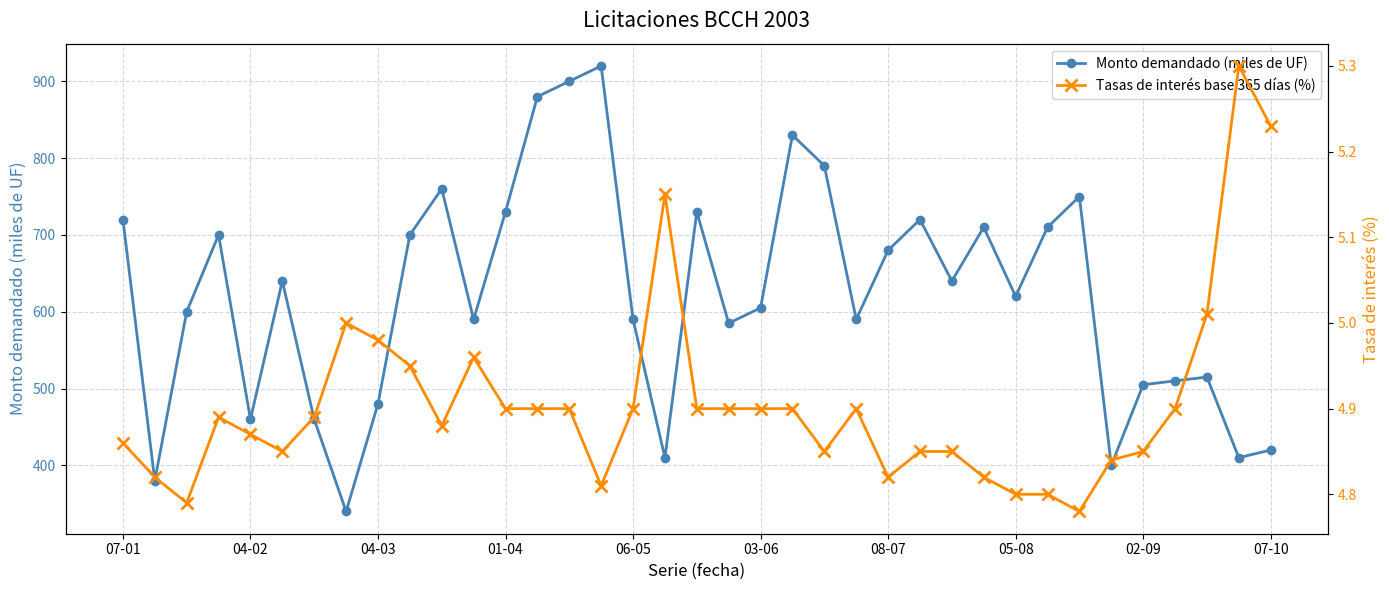

True or false: Monto demandado (miles de UF) has more than 2 interior local peaks.

True